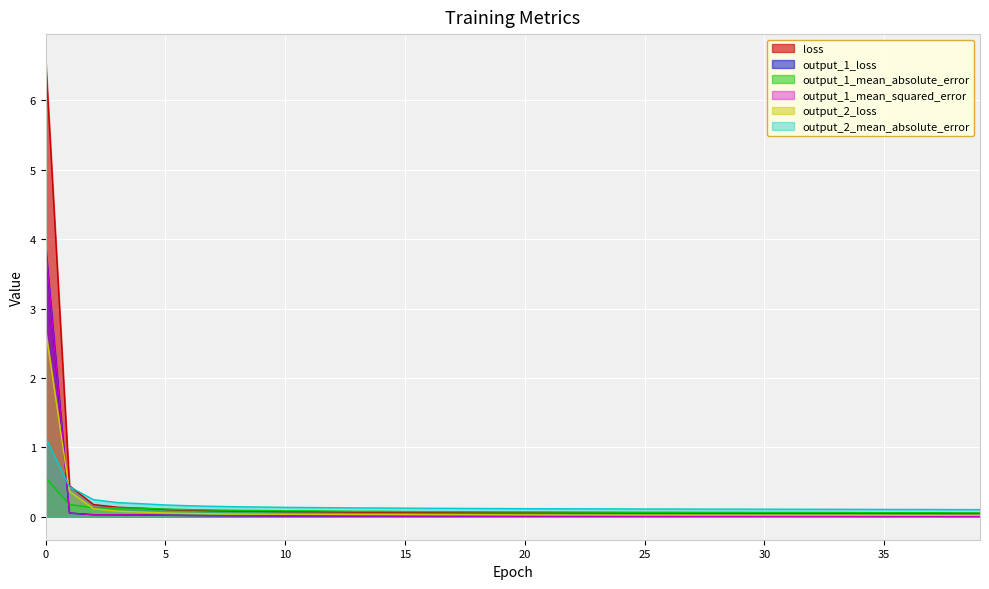

Where is output_1_mean_absolute_error nearest to the value 0?

39